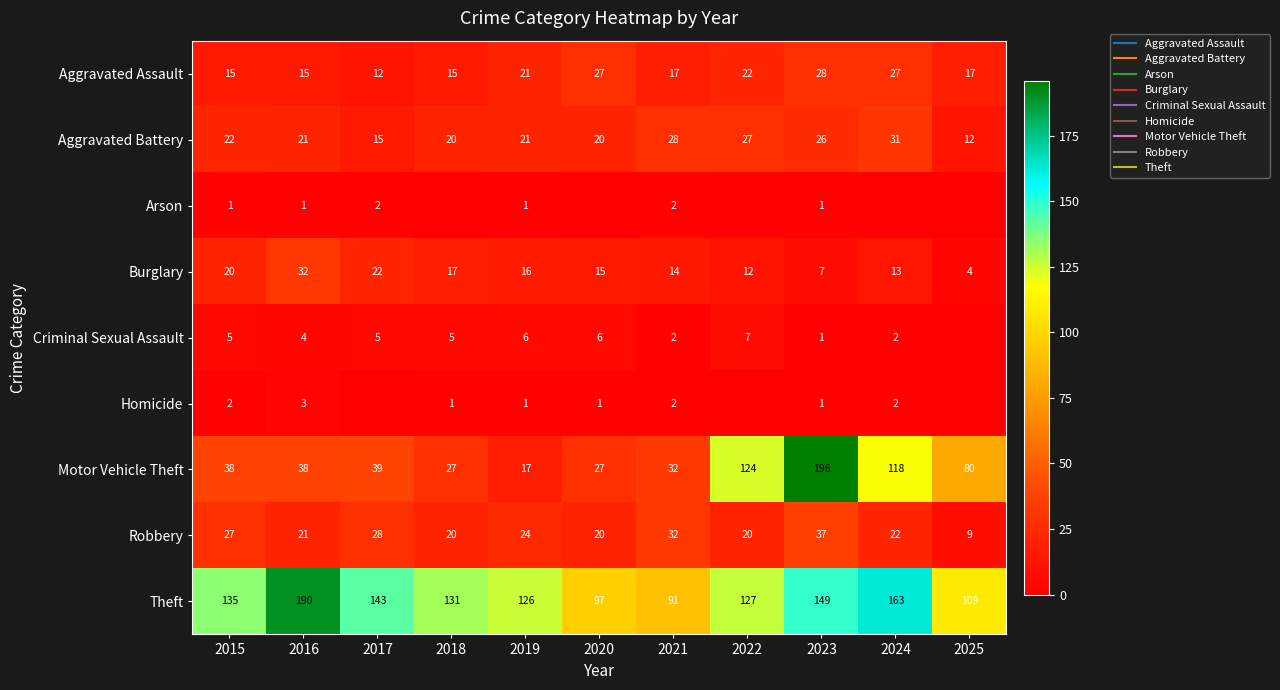

The value of Homicide at 2020 is 1. True or false?

True